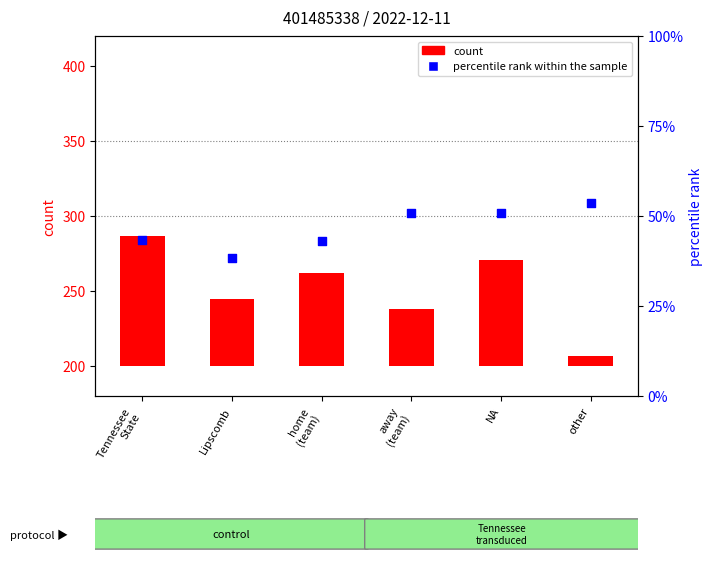

What are all the series names shown in the legend?

count, percentile rank within the sample